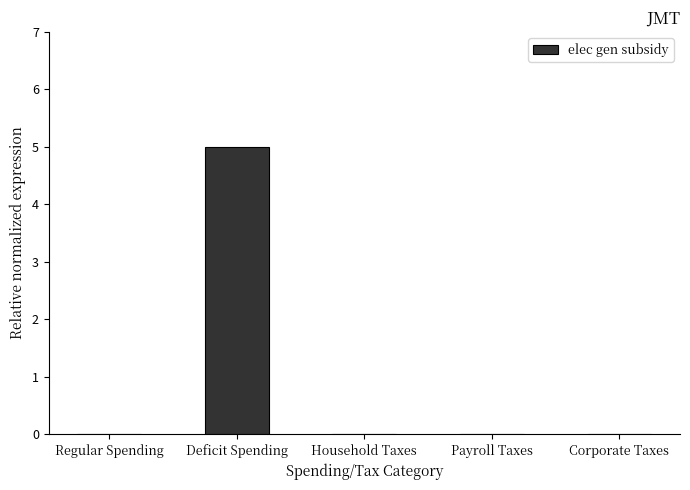

Are the bars horizontal?

No